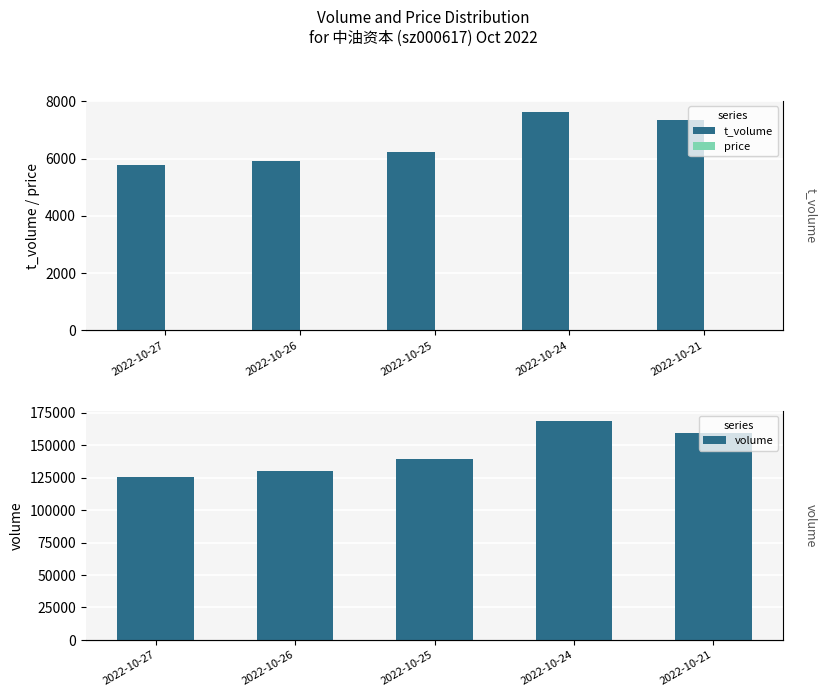

What is the spread (max minus min) of values at 2022-10-25?

139241.5